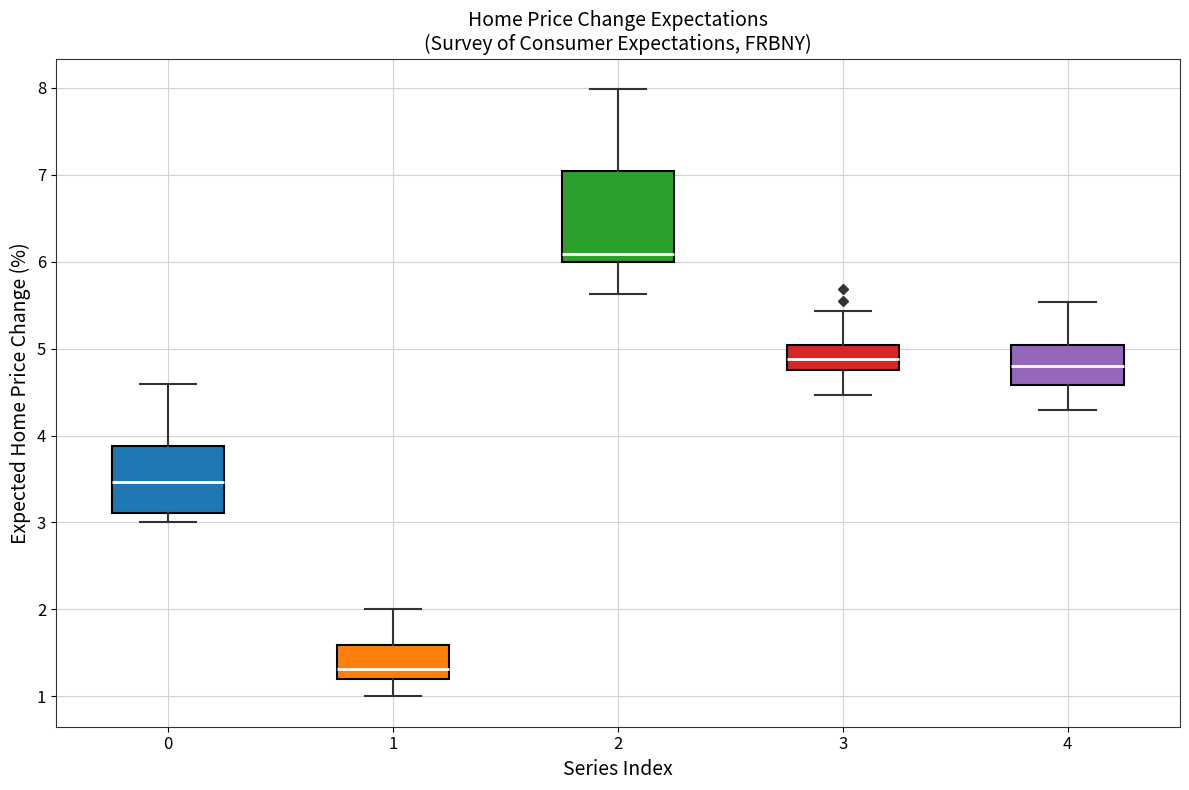

Comparing the boxes themselves (not the whiskers), which one is the tallest?

2